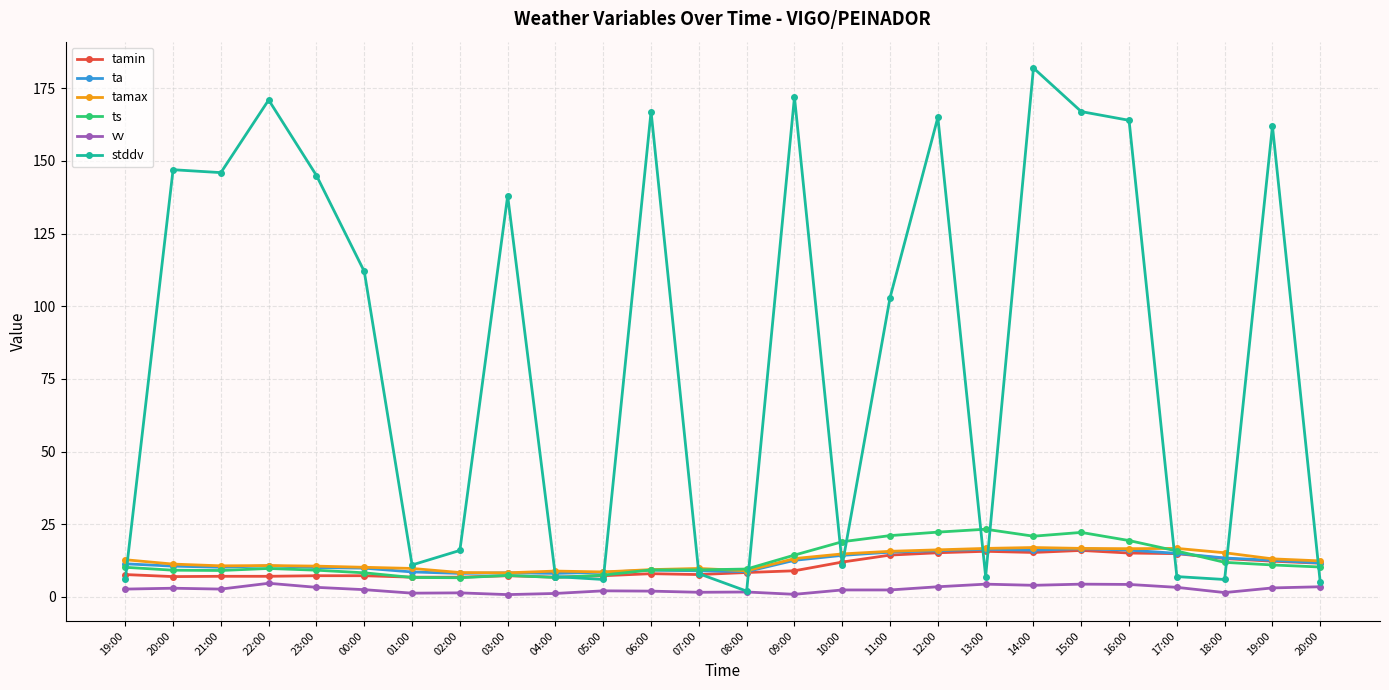

What is the highest value of the ta series?

16.6